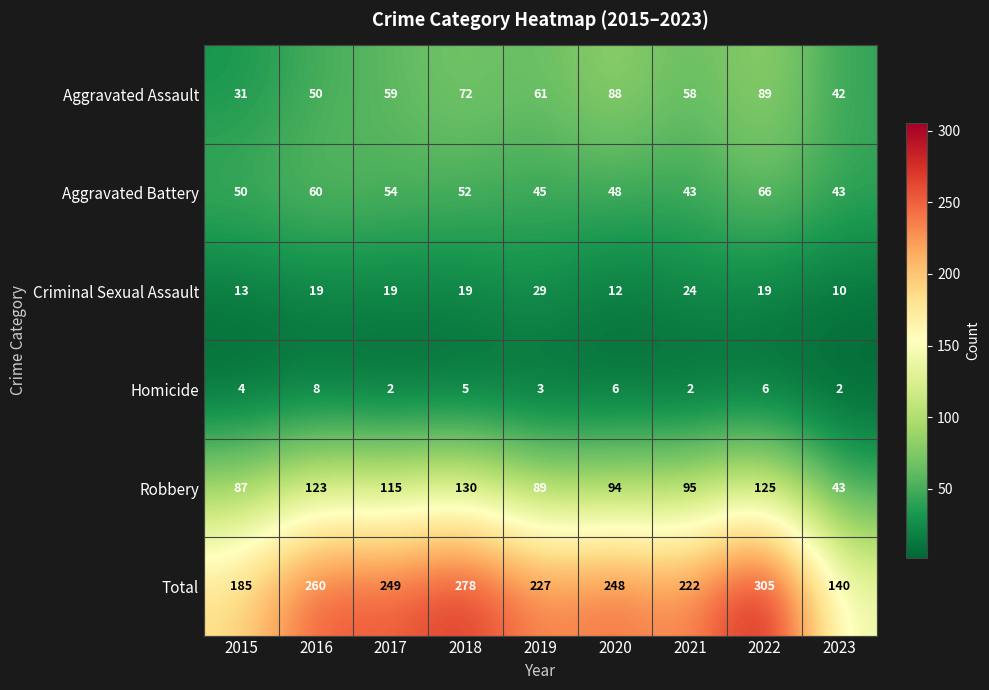

What is the lowest value of the Robbery series?

43